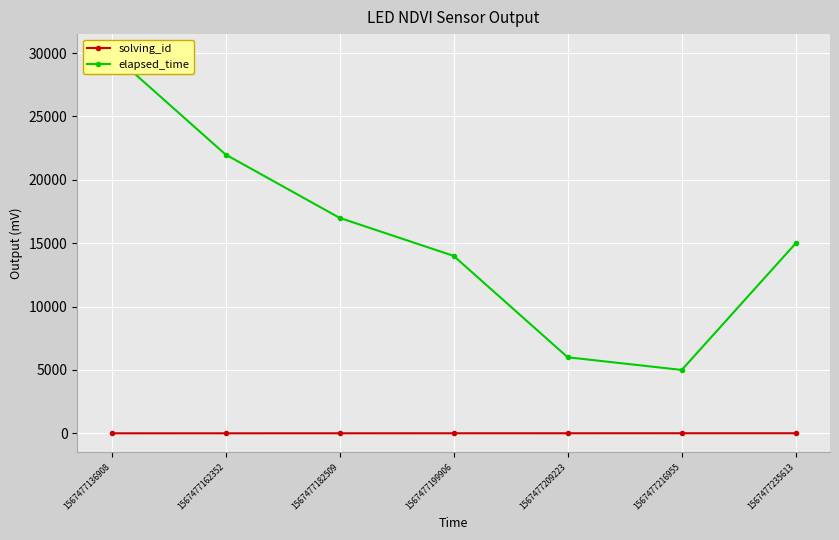

Which category has the highest value in the solving_id series?

1567477235613